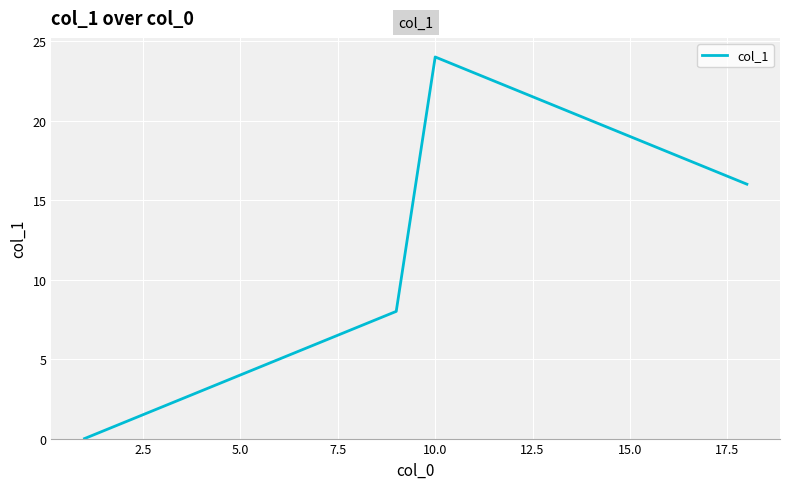

What is the difference between the maximum and minimum values?

24